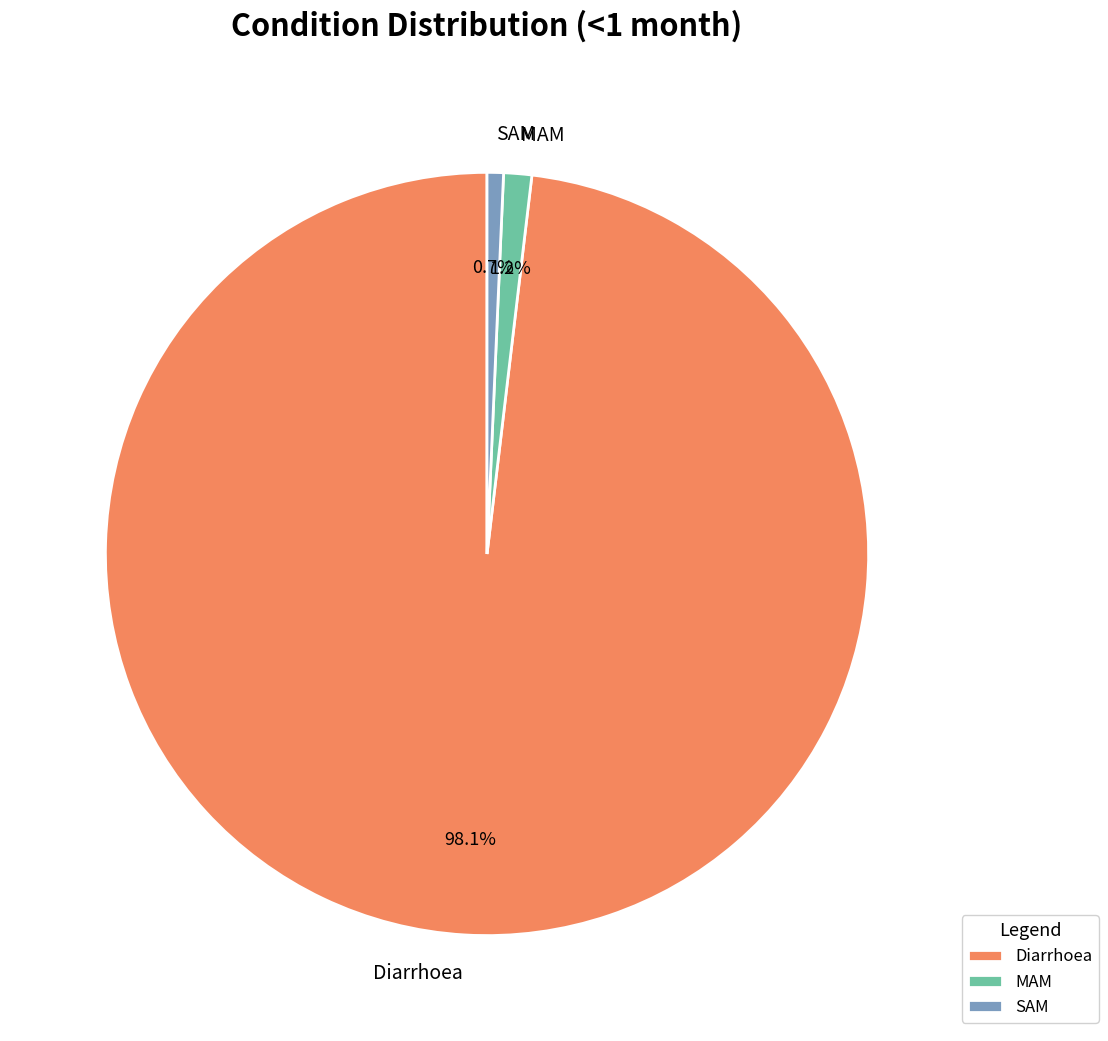

Does SAM account for over 50% of the chart?

No